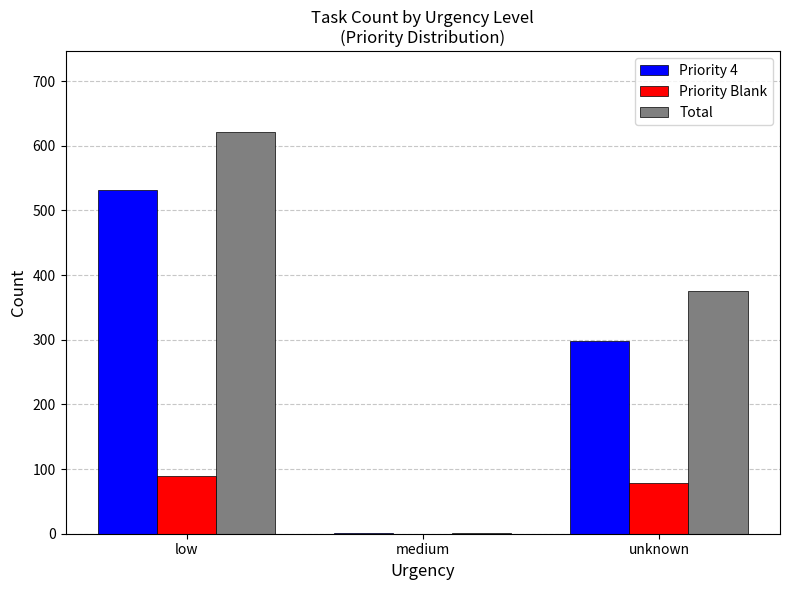

What is the sum of all Priority 4 values?

831